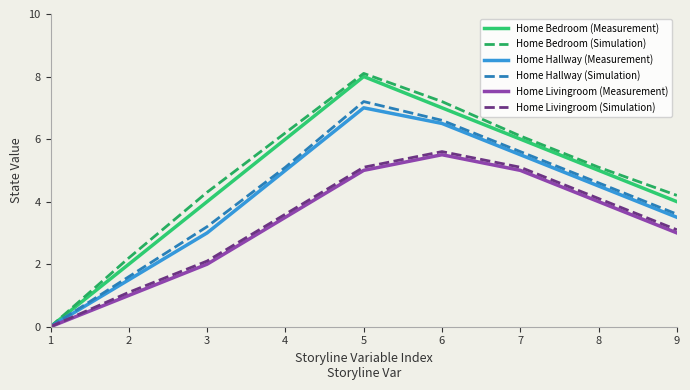

What is the maximum value shown in the chart?

8.1